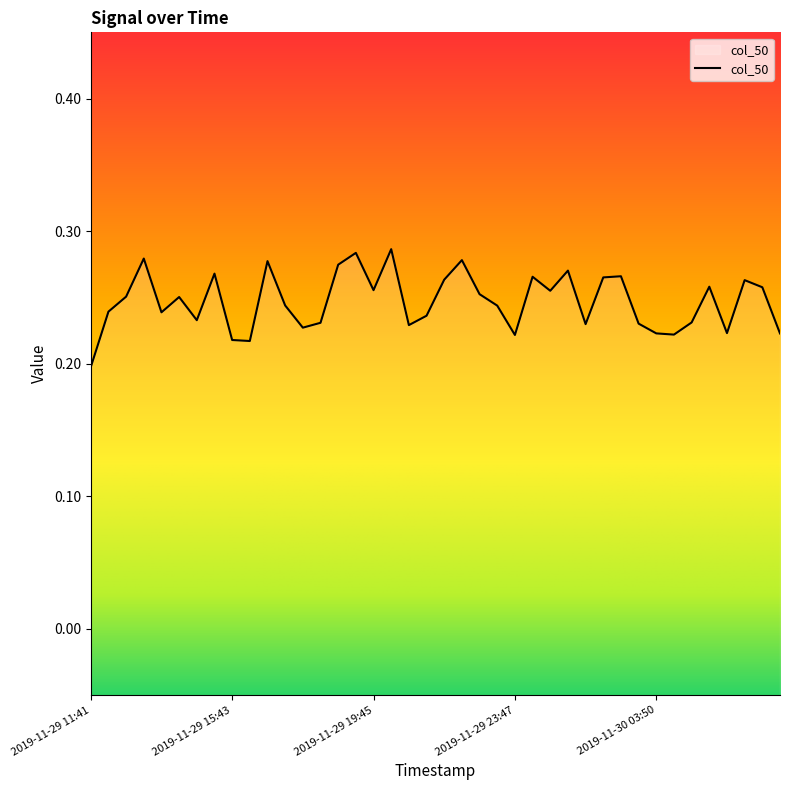

Reading right to left, list all the values displayed in this chart.

2019-11-30 07:22=0.2	2019-11-30 06:51=0.3	2019-11-30 06:21=0.3	2019-11-30 05:51=0.2	2019-11-30 05:21=0.3	2019-11-30 04:50=0.2	2019-11-30 04:20=0.2	2019-11-30 03:50=0.2	2019-11-30 03:19=0.2	2019-11-30 02:49=0.3	2019-11-30 02:19=0.3	2019-11-30 01:49=0.2	2019-11-30 01:18=0.3	2019-11-30 00:48=0.3	2019-11-30 00:18=0.3	2019-11-29 23:47=0.2	2019-11-29 23:17=0.2	2019-11-29 22:47=0.3	2019-11-29 22:17=0.3	2019-11-29 21:46=0.3	2019-11-29 21:16=0.2	2019-11-29 20:46=0.2	2019-11-29 20:15=0.3	2019-11-29 19:45=0.3	2019-11-29 19:15=0.3	2019-11-29 18:45=0.3	2019-11-29 18:14=0.2	2019-11-29 17:44=0.2	2019-11-29 17:14=0.2	2019-11-29 16:44=0.3	2019-11-29 16:13=0.2	2019-11-29 15:43=0.2	2019-11-29 15:13=0.3	2019-11-29 14:42=0.2	2019-11-29 14:12=0.3	2019-11-29 13:42=0.2	2019-11-29 13:12=0.3	2019-11-29 12:41=0.3	2019-11-29 12:11=0.2	2019-11-29 11:41=0.2